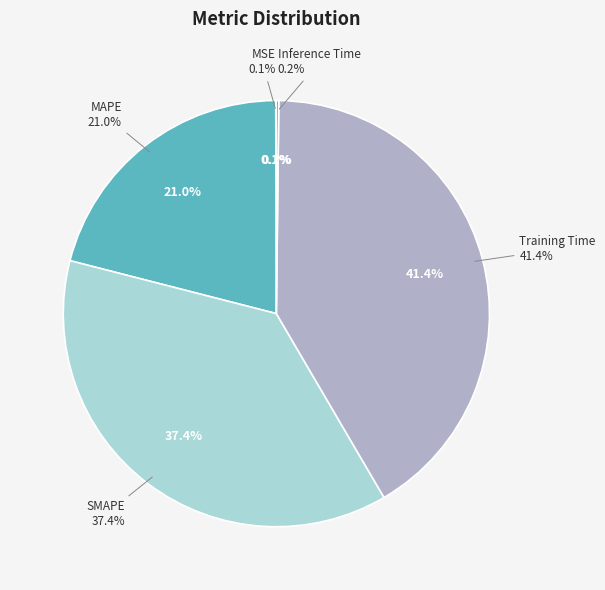

The MAPE slice represents 21% of the pie. True or false?

True